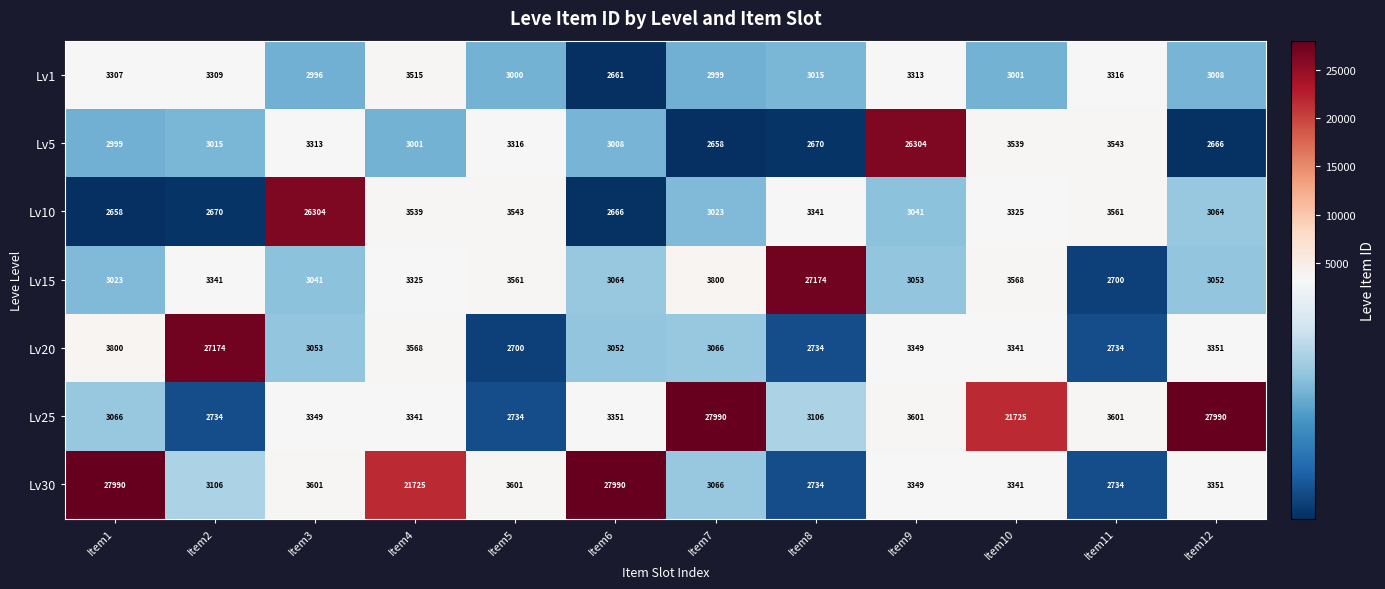

At Item2, list the series in order from largest to smallest.

Lv20, Lv15, Lv1, Lv30, Lv5, Lv25, Lv10